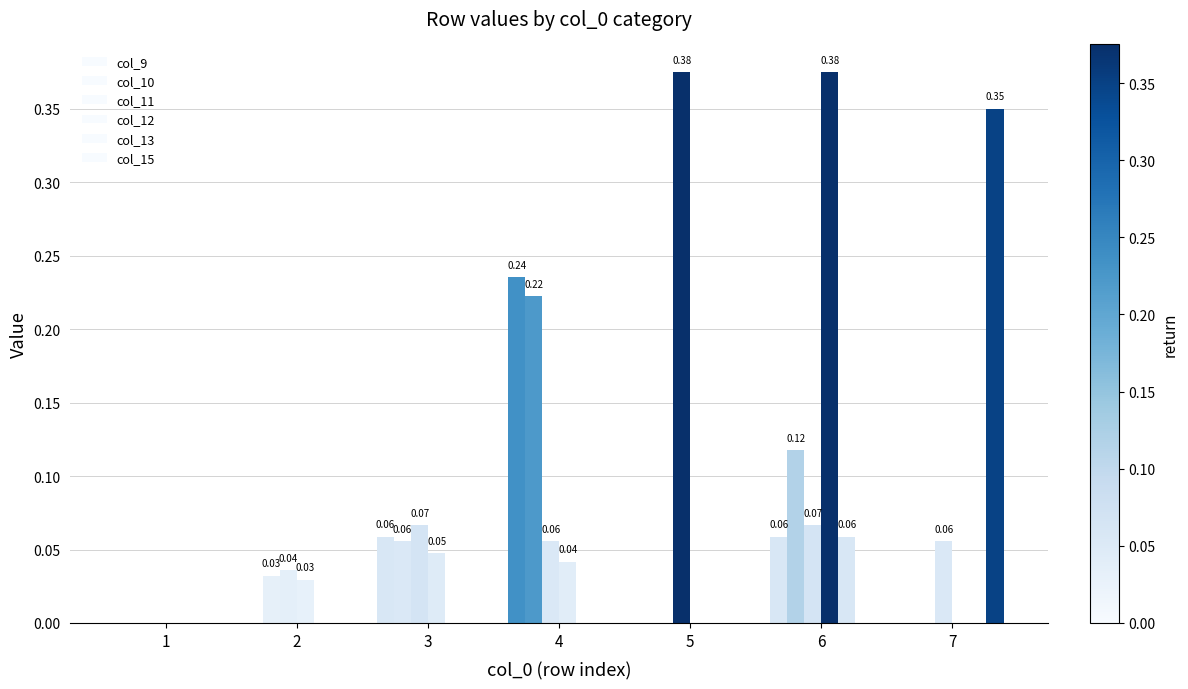

Reading left to right, list all the values displayed in this chart.

col_9: 1=0.0	2=0.0	3=0.1	4=0.2	5=0.0	6=0.1	7=0.0
col_10: 1=0.0	2=0.0	3=0.1	4=0.2	5=0.0	6=0.1	7=0.0
col_11: 1=0.0	2=0.0	3=0.1	4=0.1	5=0.4	6=0.1	7=0.1
col_12: 1=0.0	2=0.0	3=0.0	4=0.0	5=0.0	6=0.4	7=0.0
col_13: 1=0.0	2=0.0	3=0.0	4=0.0	5=0.0	6=0.1	7=0.0
col_15: 1=0.0	2=0.0	3=0.0	4=0.0	5=0.0	6=0.0	7=0.3